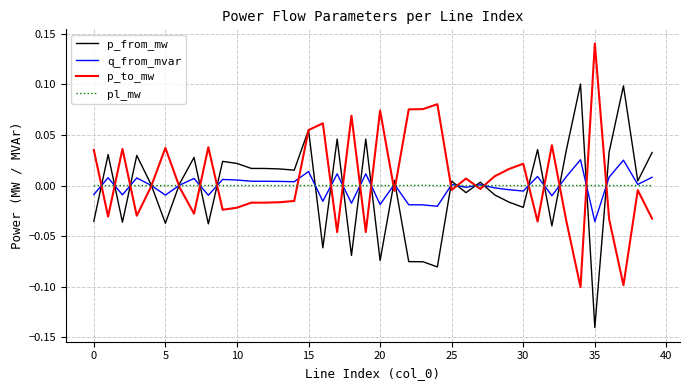

List the series in order of their peak value, highest first.

p_to_mw, p_from_mw, q_from_mvar, pl_mw